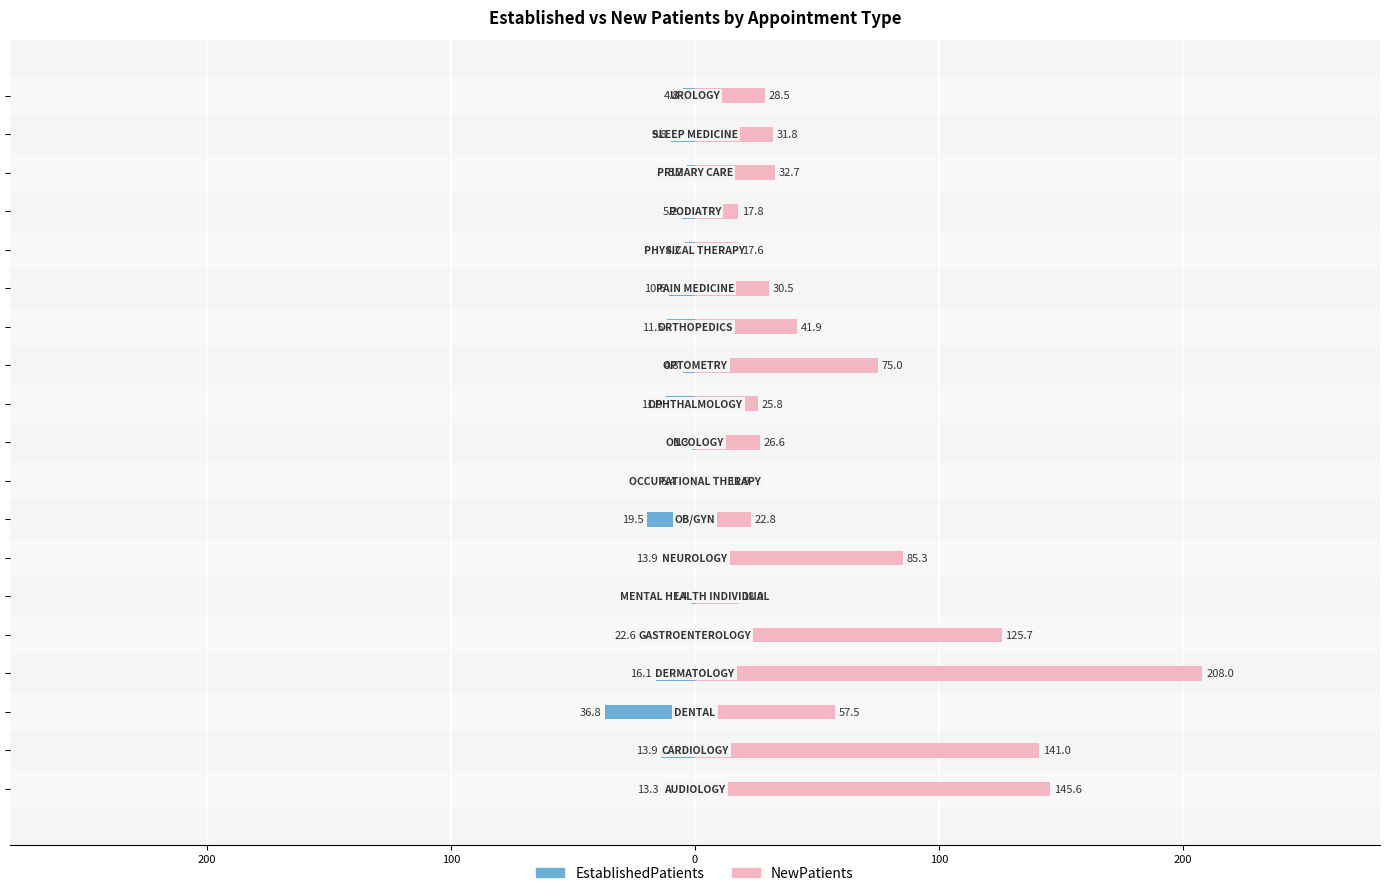

What is the difference between the second highest and minimum values in the NewPatients series?

133.7